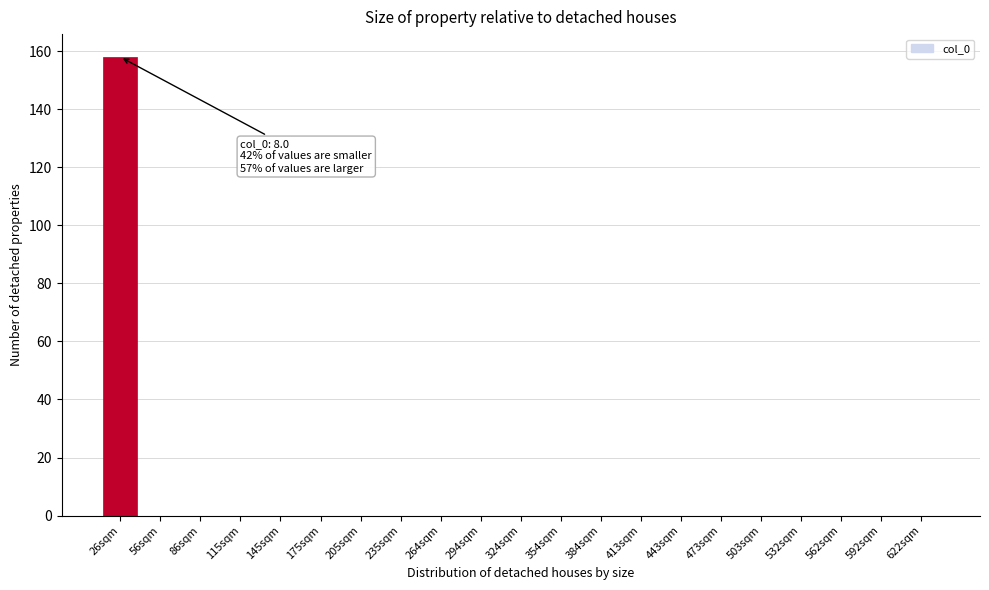

Reading left to right, list all the values displayed in this chart.

26sqm=158	56sqm=0	86sqm=0	115sqm=0	145sqm=0	175sqm=0	205sqm=0	235sqm=0	264sqm=0	294sqm=0	324sqm=0	354sqm=0	384sqm=0	413sqm=0	443sqm=0	473sqm=0	503sqm=0	532sqm=0	562sqm=0	592sqm=0	622sqm=0